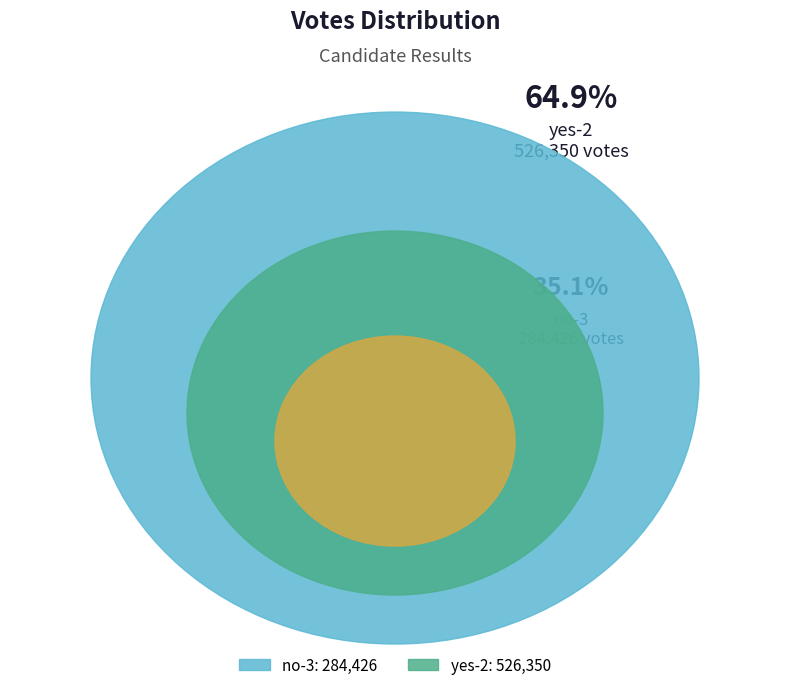

To the nearest percent, what percentage of the pie is no-3?

35%